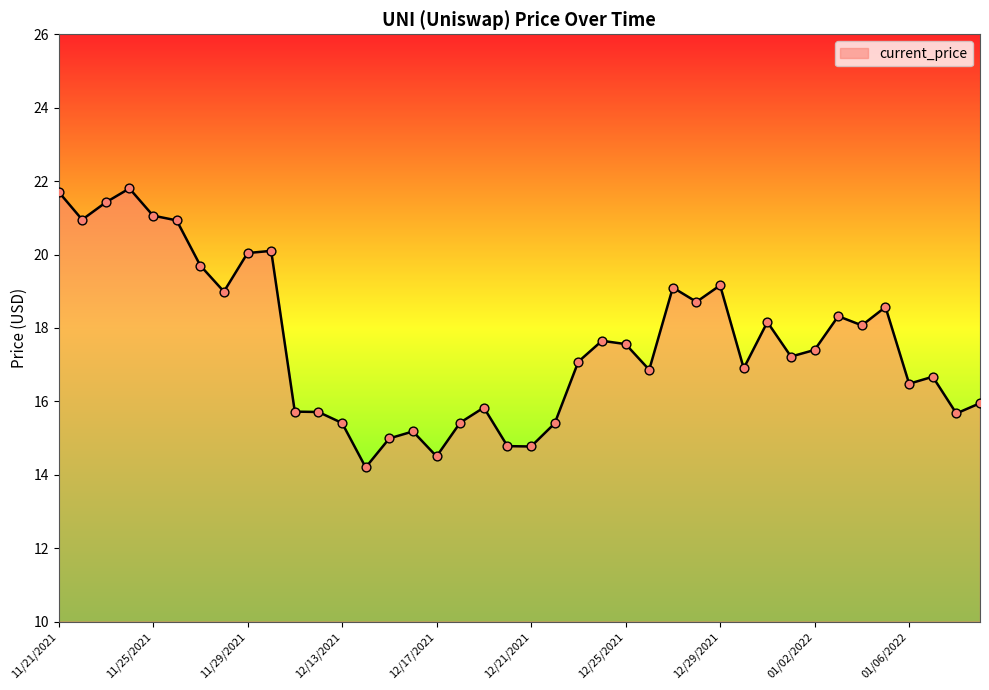

What is the difference between the maximum and minimum values?

7.6